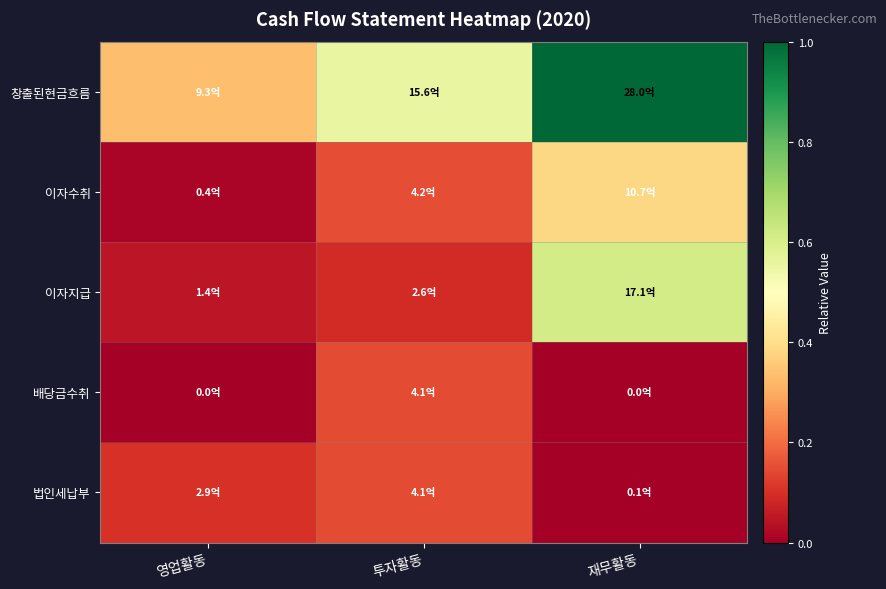

Reading right to left, what are all the values shown in this chart?

창출된현금흐름: 재무활동=1.0	투자활동=0.6	영업활동=0.3
이자수취: 재무활동=0.4	투자활동=0.2	영업활동=0.0
이자지급: 재무활동=0.6	투자활동=0.1	영업활동=0.0
배당금수취: 재무활동=0.0	투자활동=0.1	영업활동=0.0
법인세납부: 재무활동=0.0	투자활동=0.1	영업활동=0.1